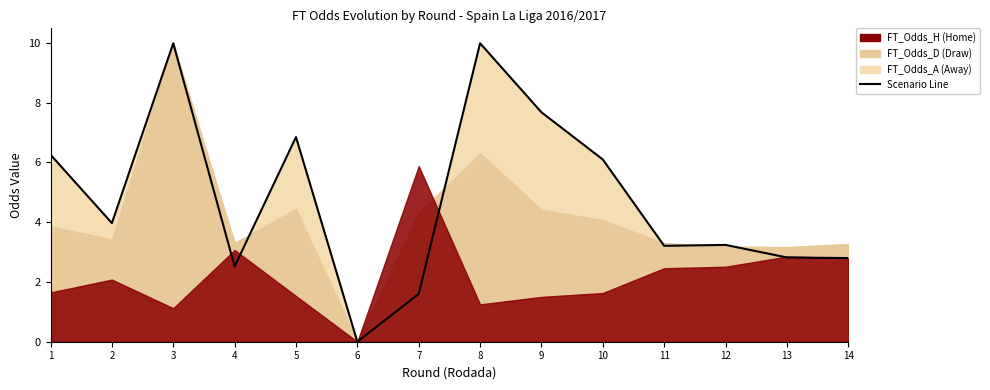

True or false: there are more than 1 points higher than both neighbors.

True